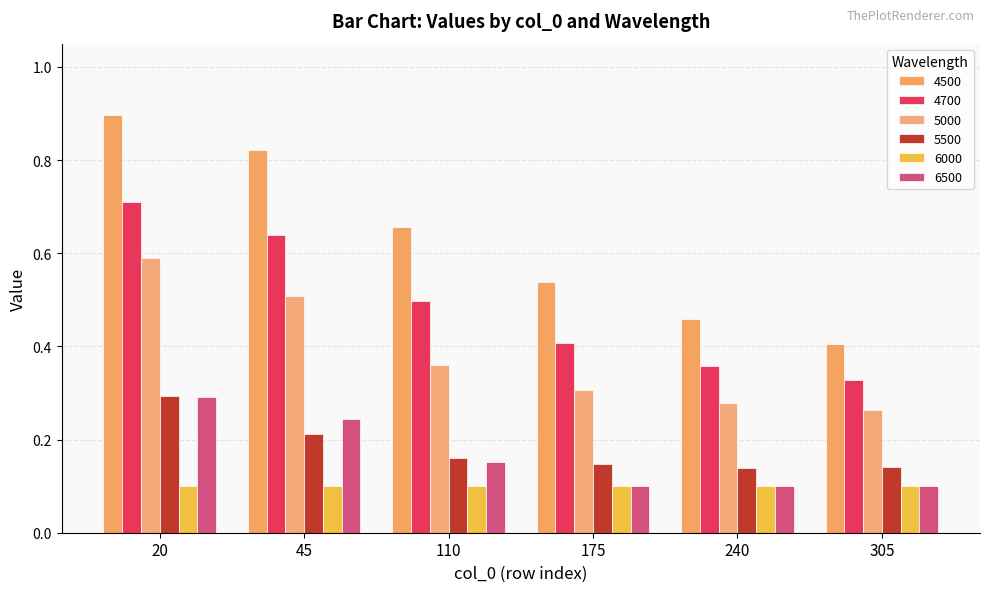

How many groups of bars are there?

6